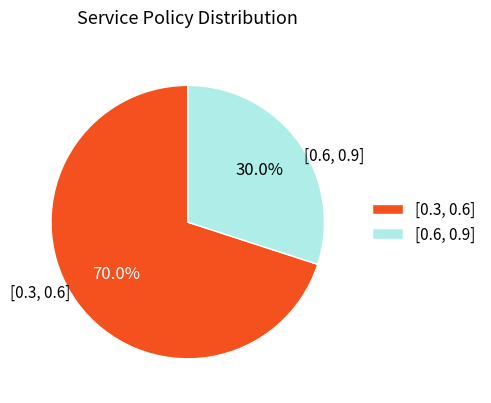

Rank the categories by value from highest to lowest.

[0.3, 0.6], [0.6, 0.9]